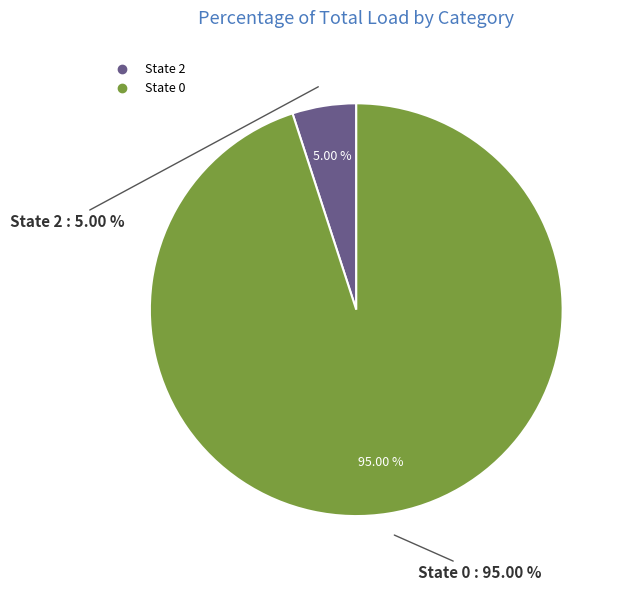

Combined, what portion of the pie is 0 and 2?

100.0%